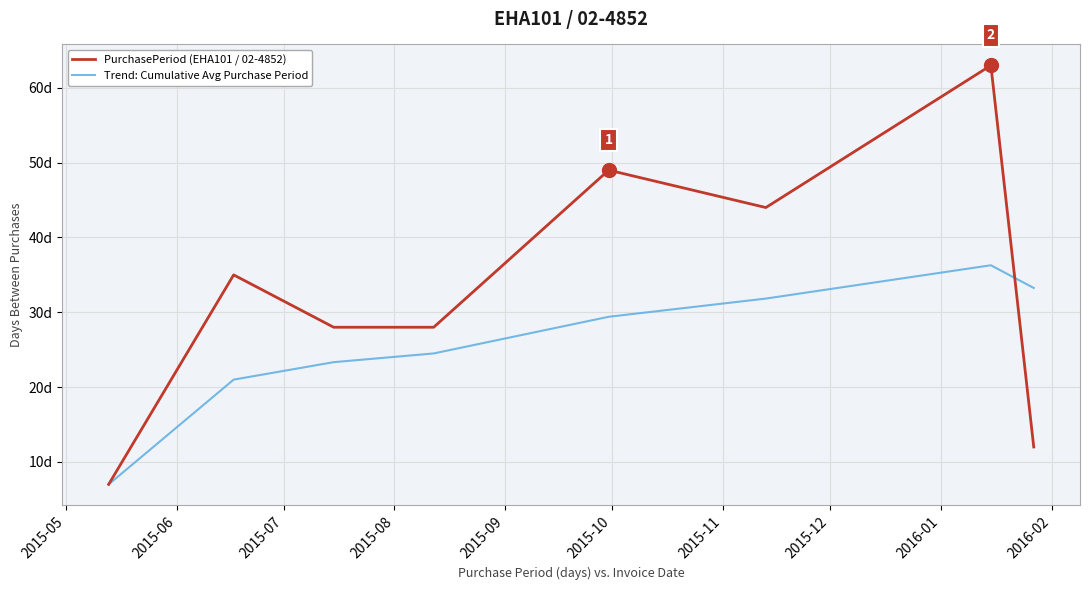

Does the chart display data point markers on the line(s)?

No